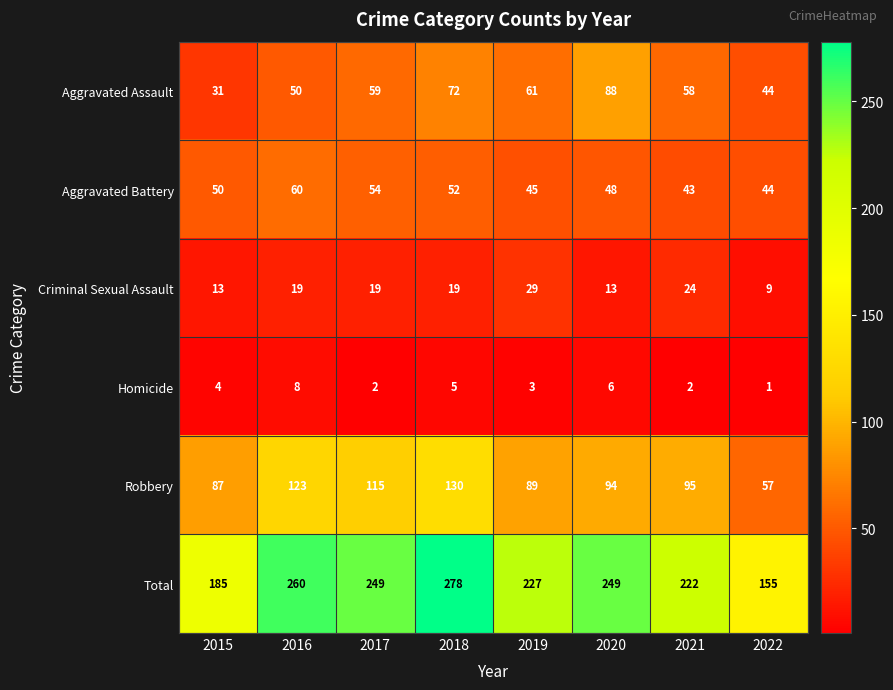

Count the number of data series in this chart.

6